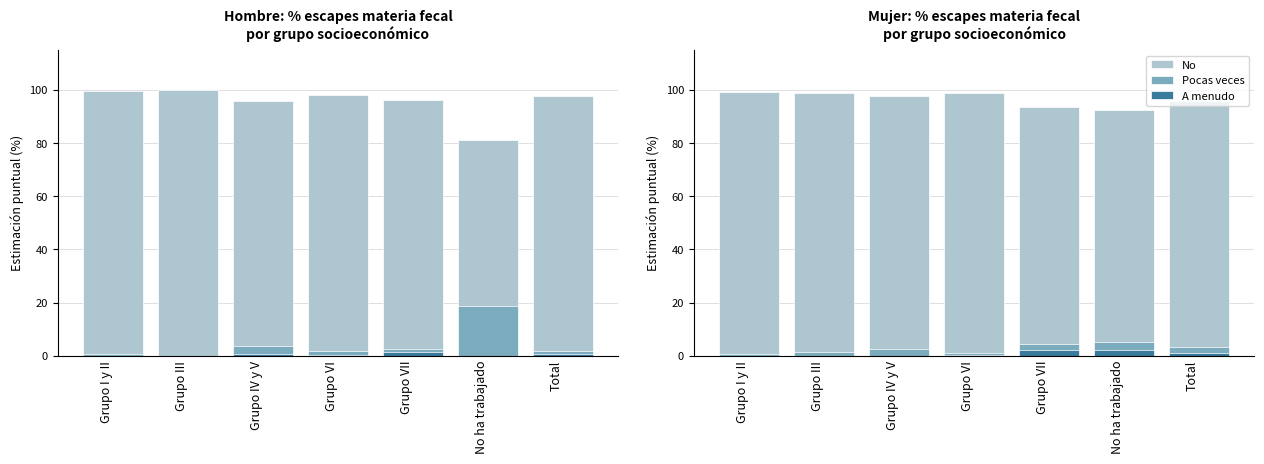

List the labels in order of Pocas veces value, largest first.

No ha trabajado, Grupo VII, Total, Grupo IV y V, Grupo III, Grupo VI, Grupo I y II